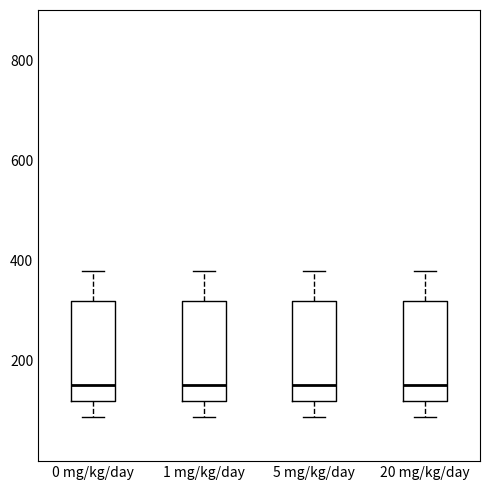

Reading left to right, read every box against the y-axis: the position of its median line, the range the box covers, and the ends of its whiskers. The values are not printed on the chart, so give them approximately, as read against the axis.

0 mg/kg/day: median 160, box 120 to 320, whiskers 80 to 380
1 mg/kg/day: median 160, box 120 to 320, whiskers 80 to 380
5 mg/kg/day: median 160, box 120 to 320, whiskers 80 to 380
20 mg/kg/day: median 160, box 120 to 320, whiskers 80 to 380